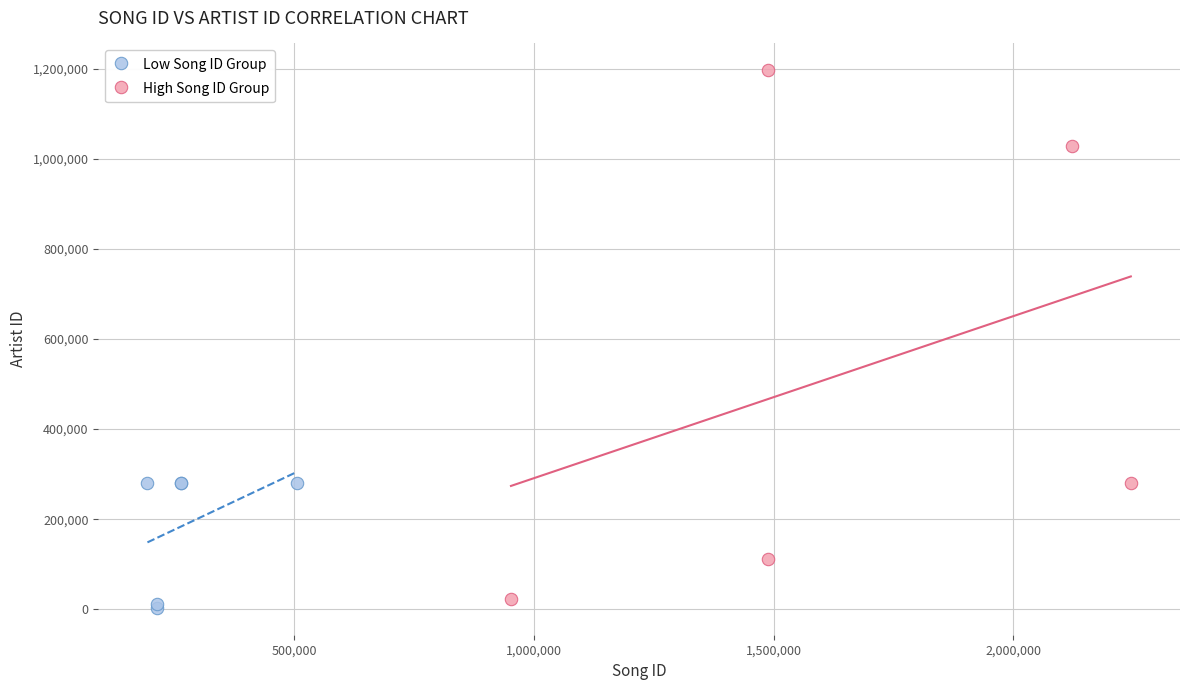

Which series has the widest spread of Y values?

High Song ID Group